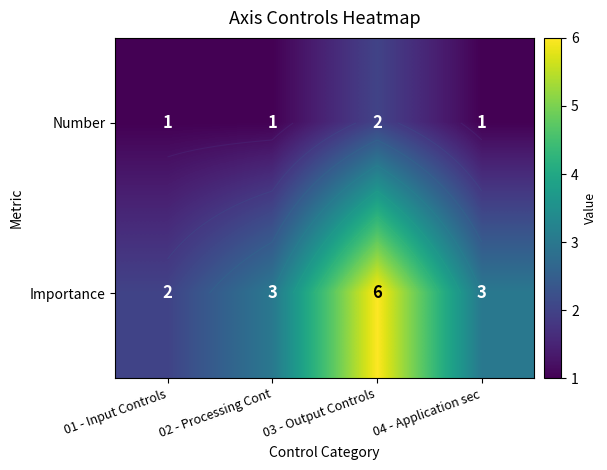

Count the Importance values in the range 3 to 6.

3